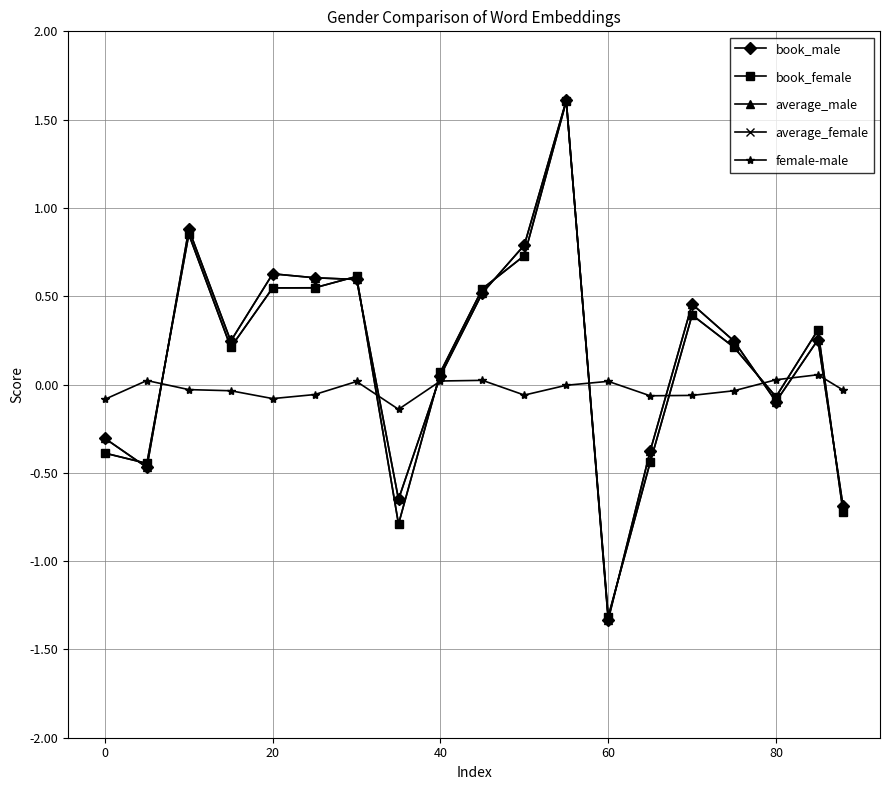

What is the value of the book_female point at the 12th from the left?

1.6